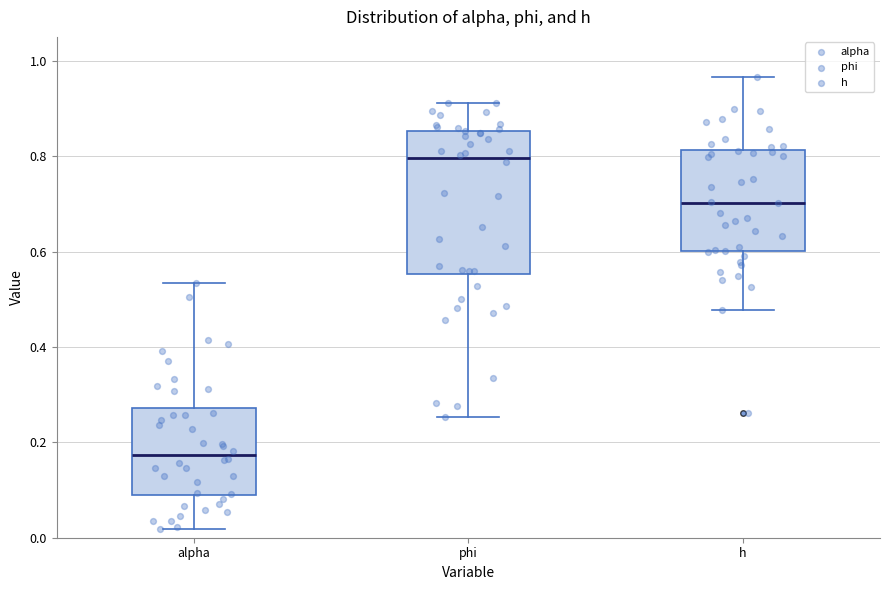

Reading left to right, read every box against the y-axis: the position of its median line, the range the box covers, and the ends of its whiskers. The values are not printed on the chart, so give them approximately, as read against the axis.

alpha: median 0.18, box 0.08 to 0.28, whiskers 0.02 to 0.54
phi: median 0.80, box 0.56 to 0.86, whiskers 0.26 to 0.92
h: median 0.70, box 0.60 to 0.82, whiskers 0.48 to 0.96